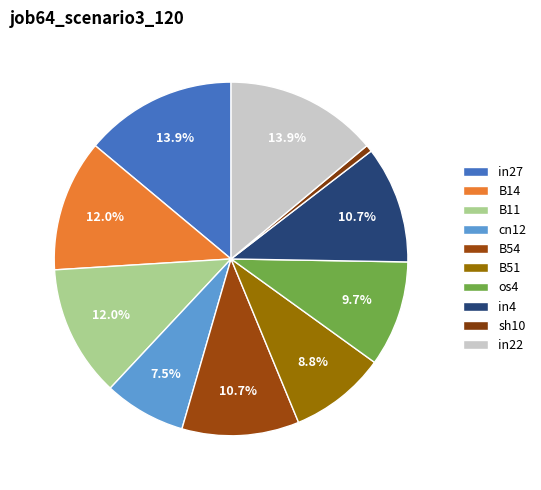

What is the total percentage of B51 and sh10?

9.4%